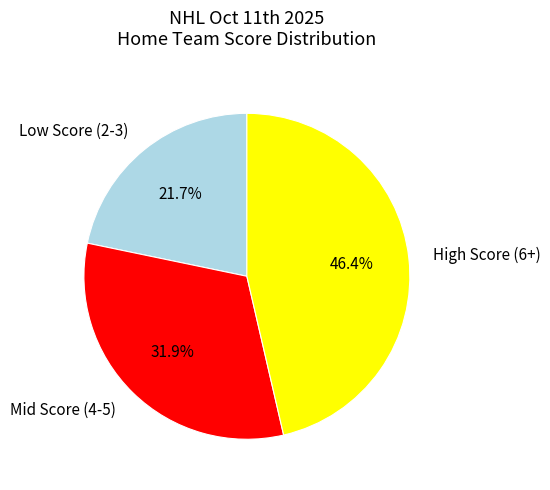

To the nearest percent, what is the difference between the largest and smallest slice percentages?

25%